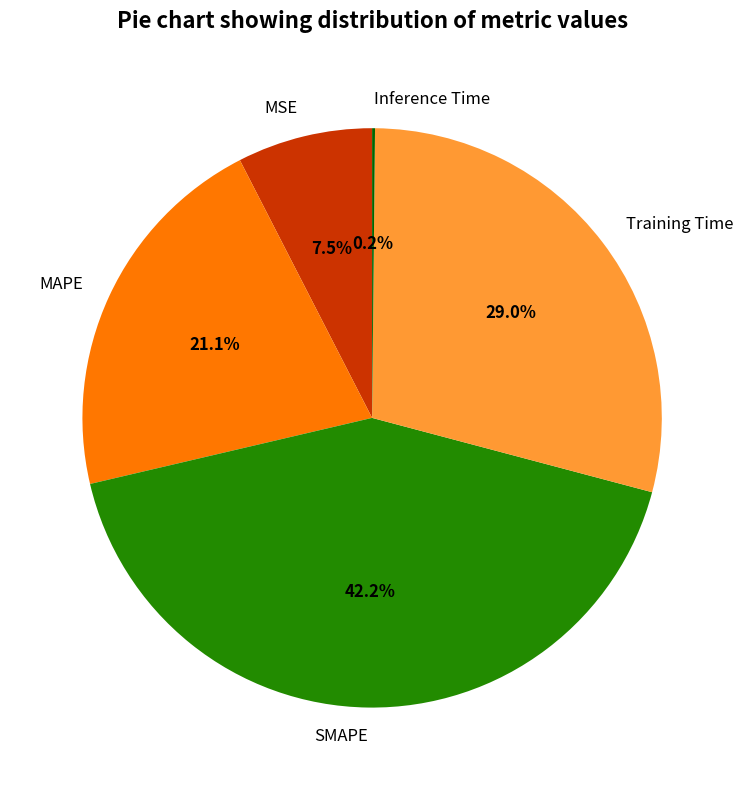

What percentage is NOT represented by SMAPE?

57.8%